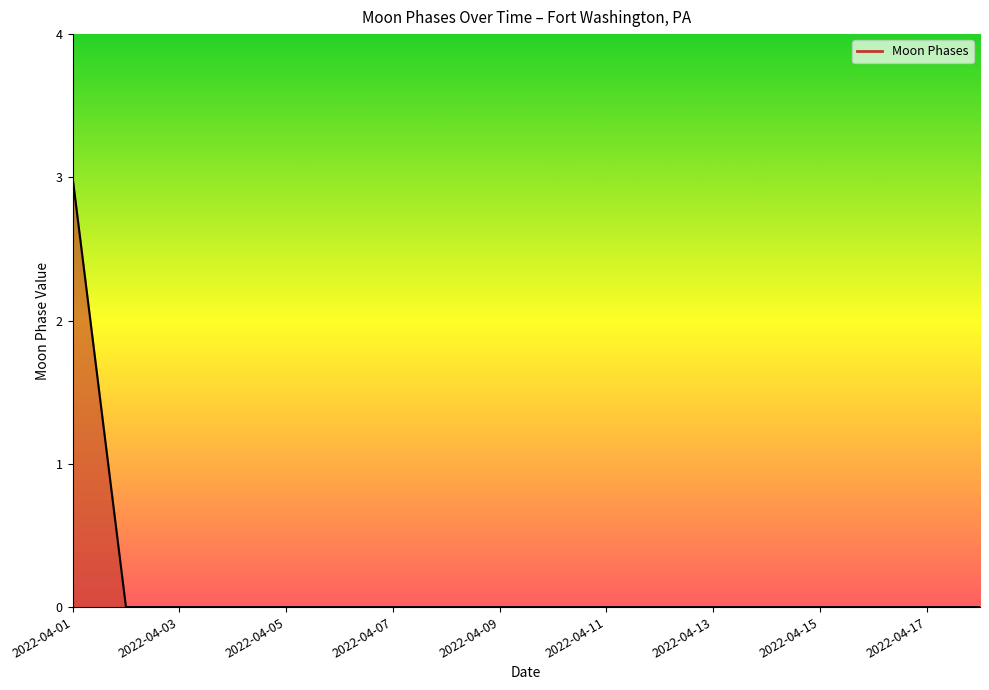

How many series are shown in this chart?

1